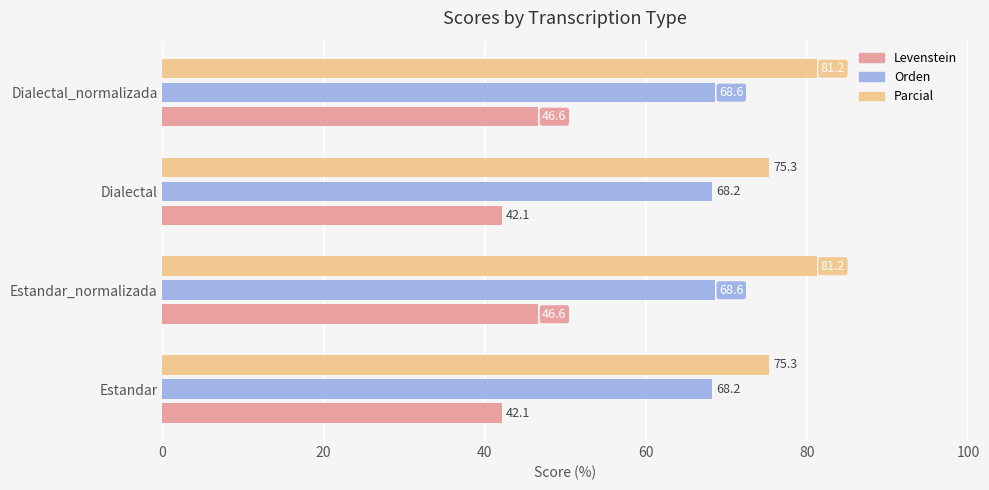

What are all the series names shown in the legend?

Levenstein, Orden, Parcial